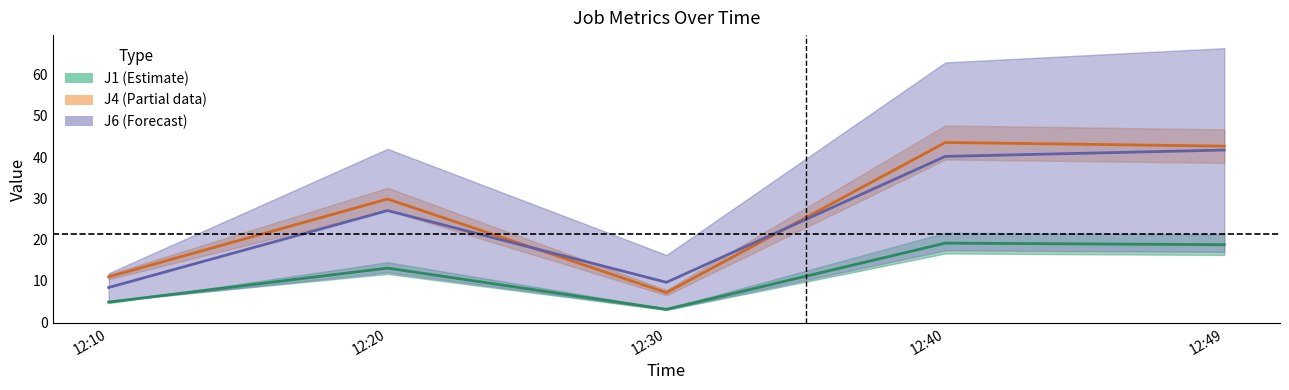

True or false: J4 and J1 intersect in this chart.

False